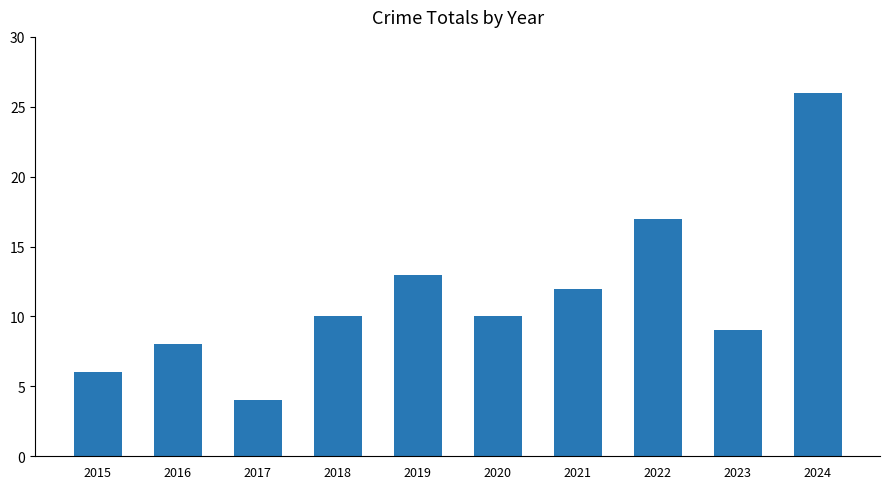

Between 2020 and 2019, which is larger?

2019